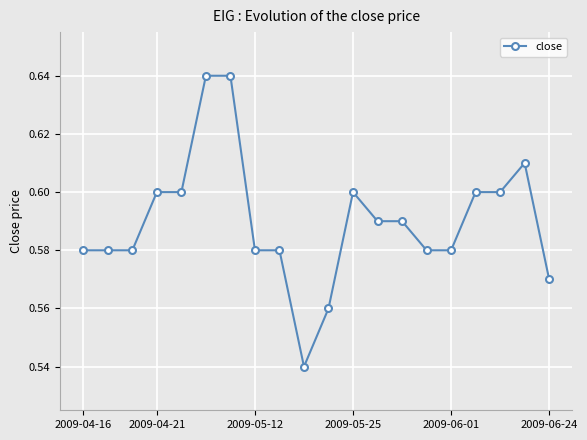

Count the values in the range 0 to 1.

20